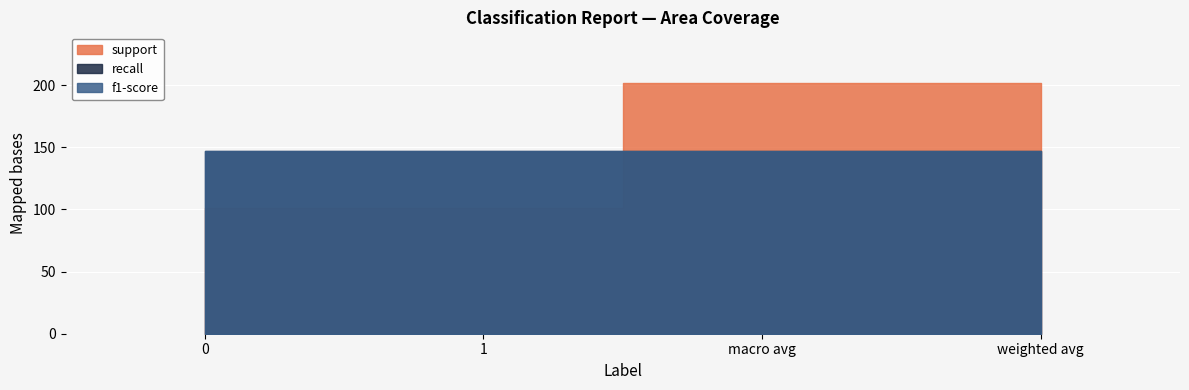

Which series has the largest range (max minus min)?

support